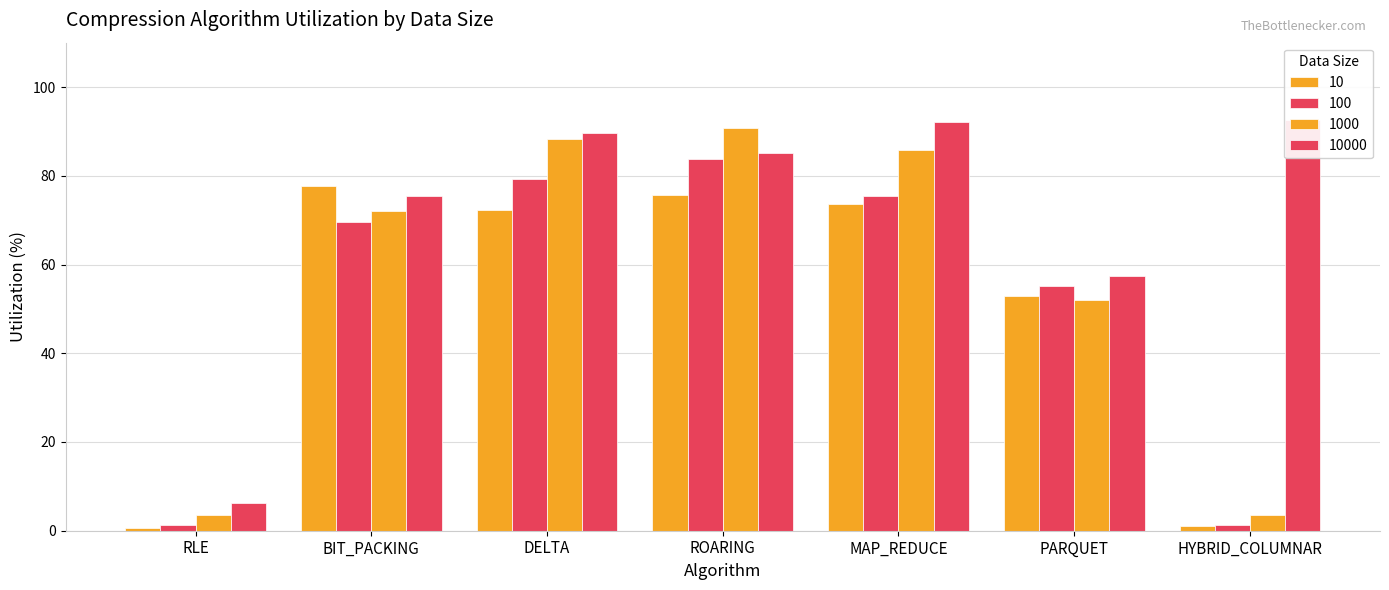

What is the value of the 10000 bar at the 6th from the left?

57.3